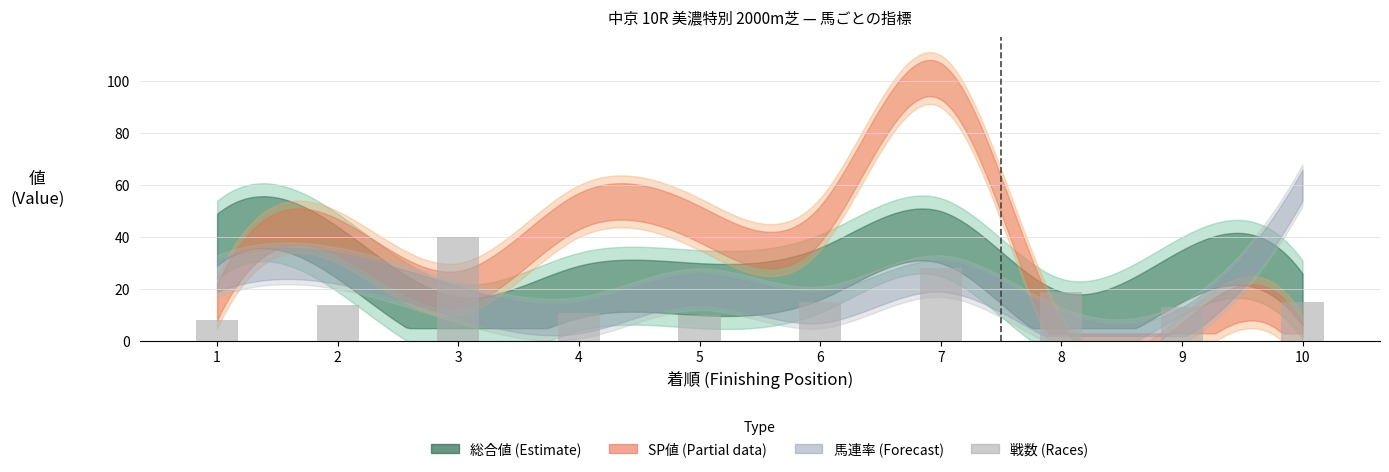

Where is the data nearest to the value 24?

7